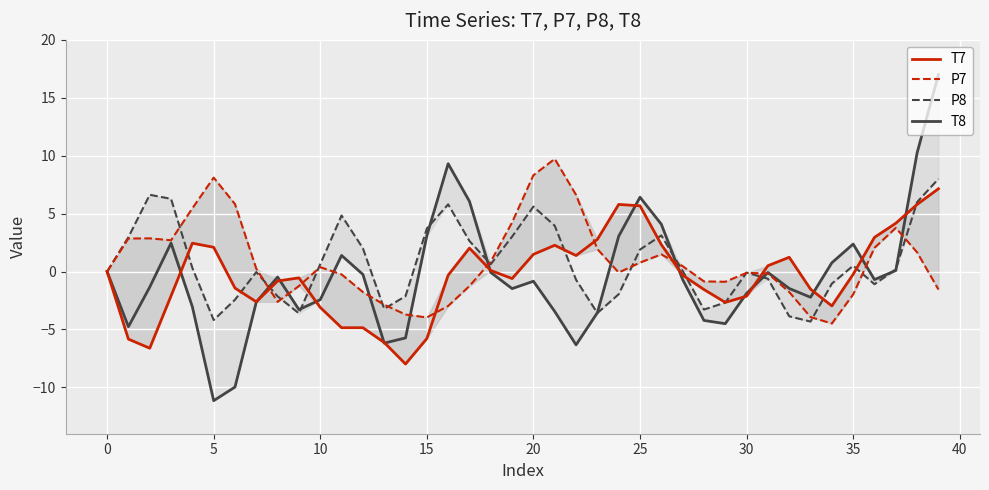

Between 36 and 35, which is larger?

36